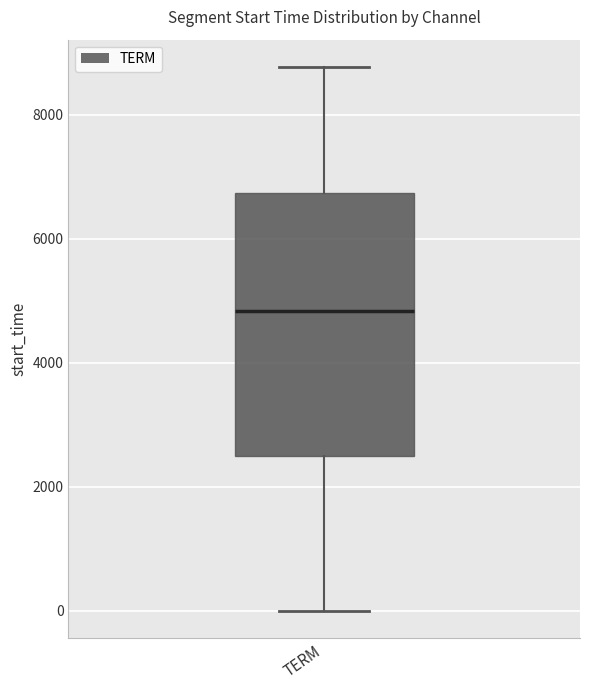

Transcribe this box plot: give where the median line is, the range the box spans, and where the two whiskers end, as read against the y-axis. The values are not printed on the chart, so give them approximately, as read against the axis.

median 4800, box 2600 to 6800, whiskers 0 to 8800